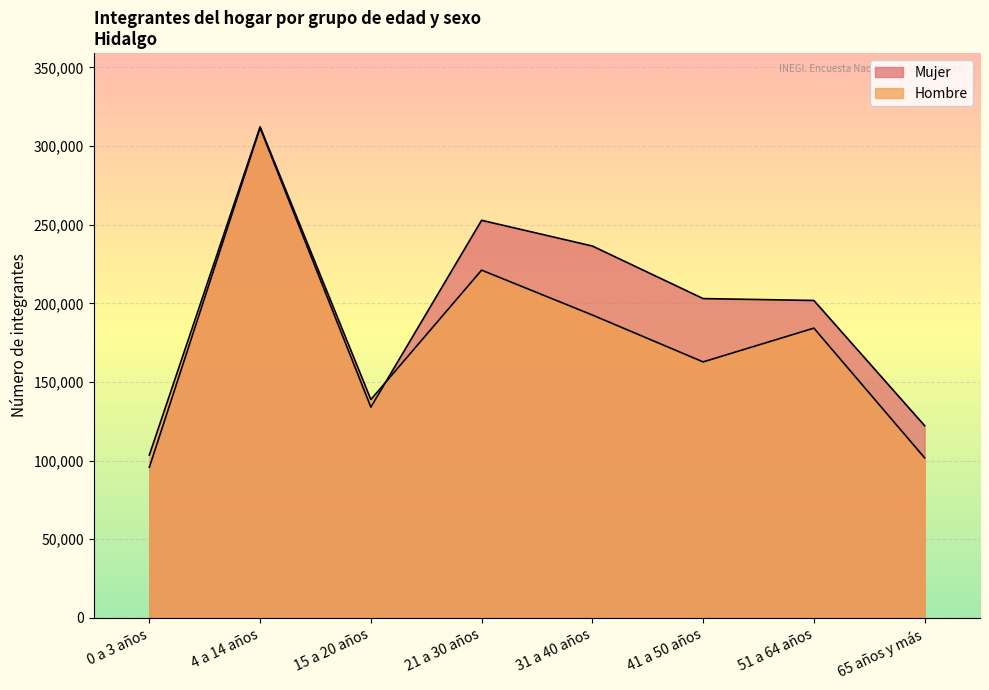

How many categories are shown in the chart?

8